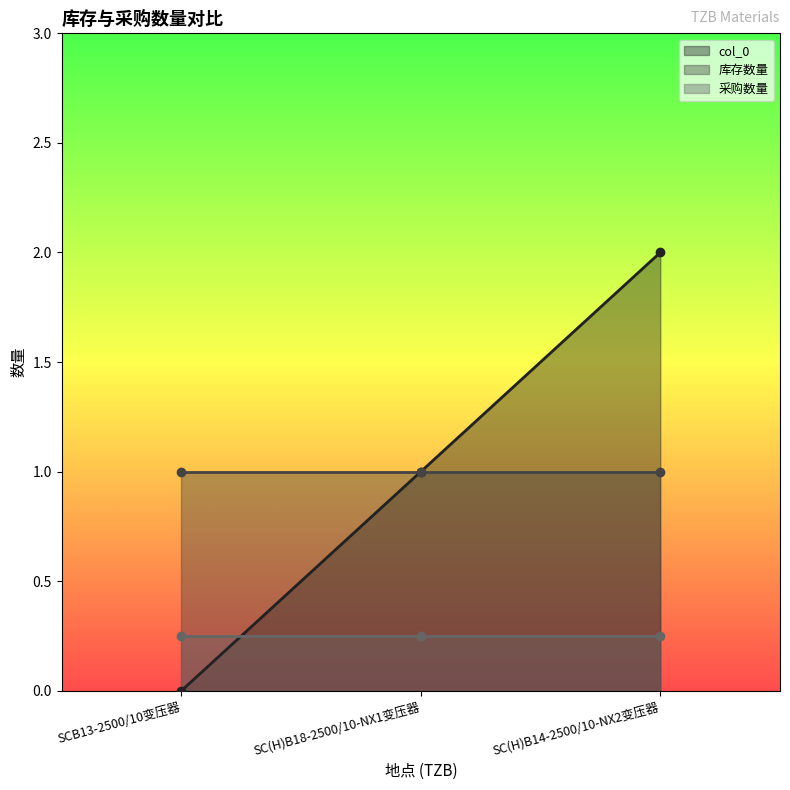

Does the chart have visible grid lines?

No